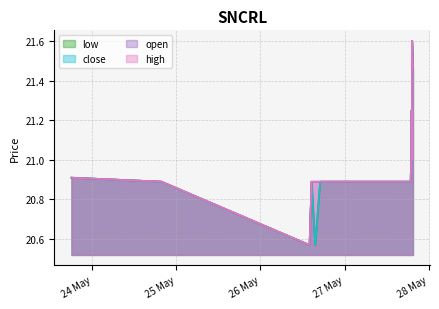

Which series has the largest range (max minus min)?

low